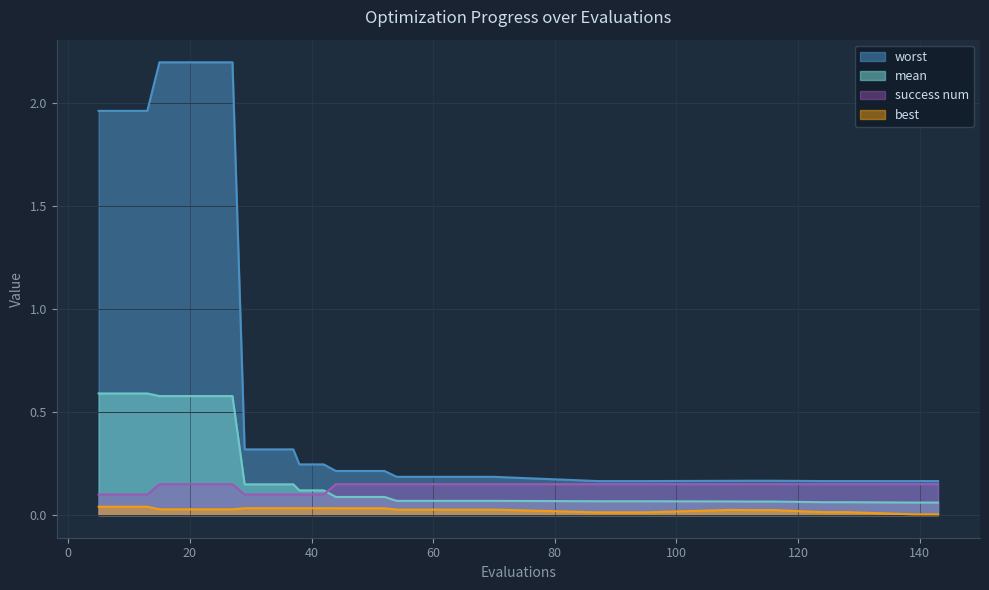

What is the sum of all success num values?

4.1